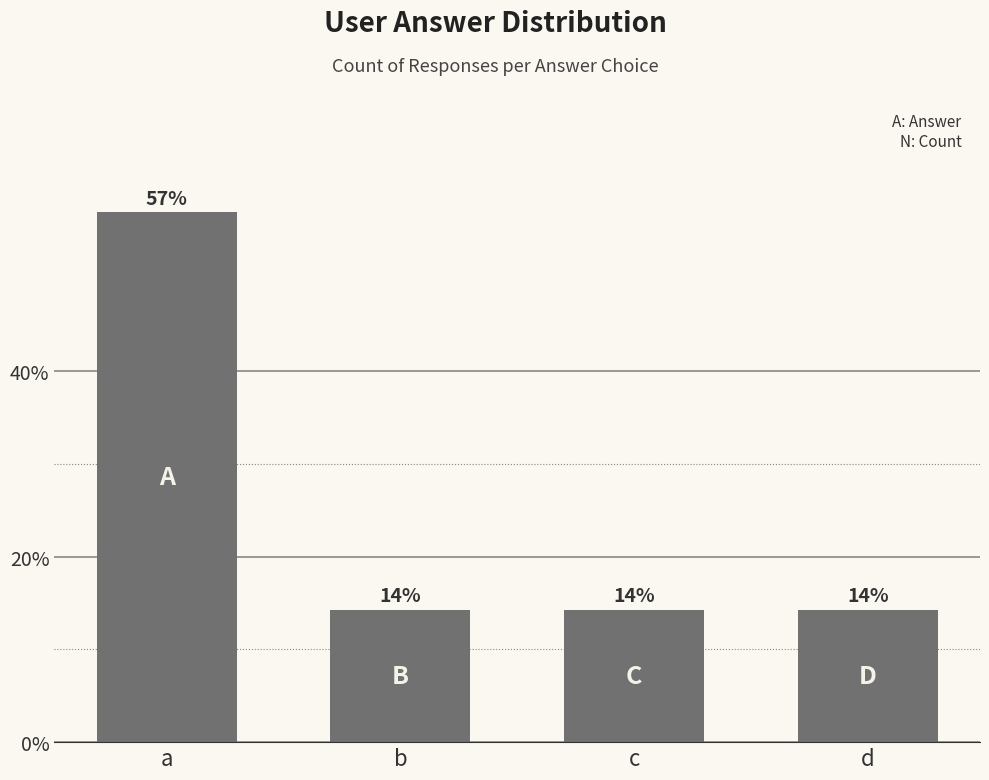

Reading right to left, transcribe all the data shown in this chart.

d=14.3	c=14.3	b=14.3	a=57.1